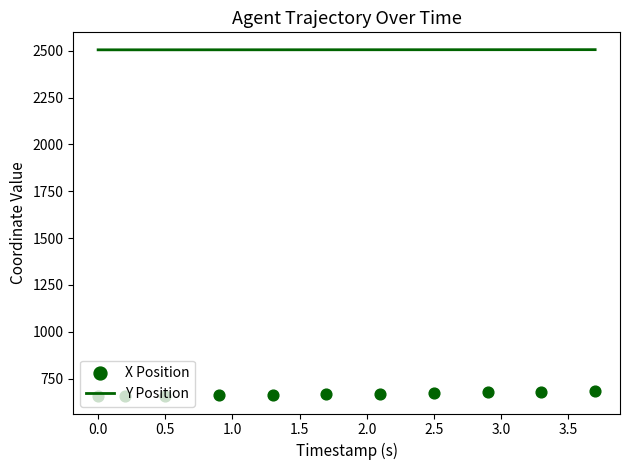

Which series has the largest total across all categories?

Y Position